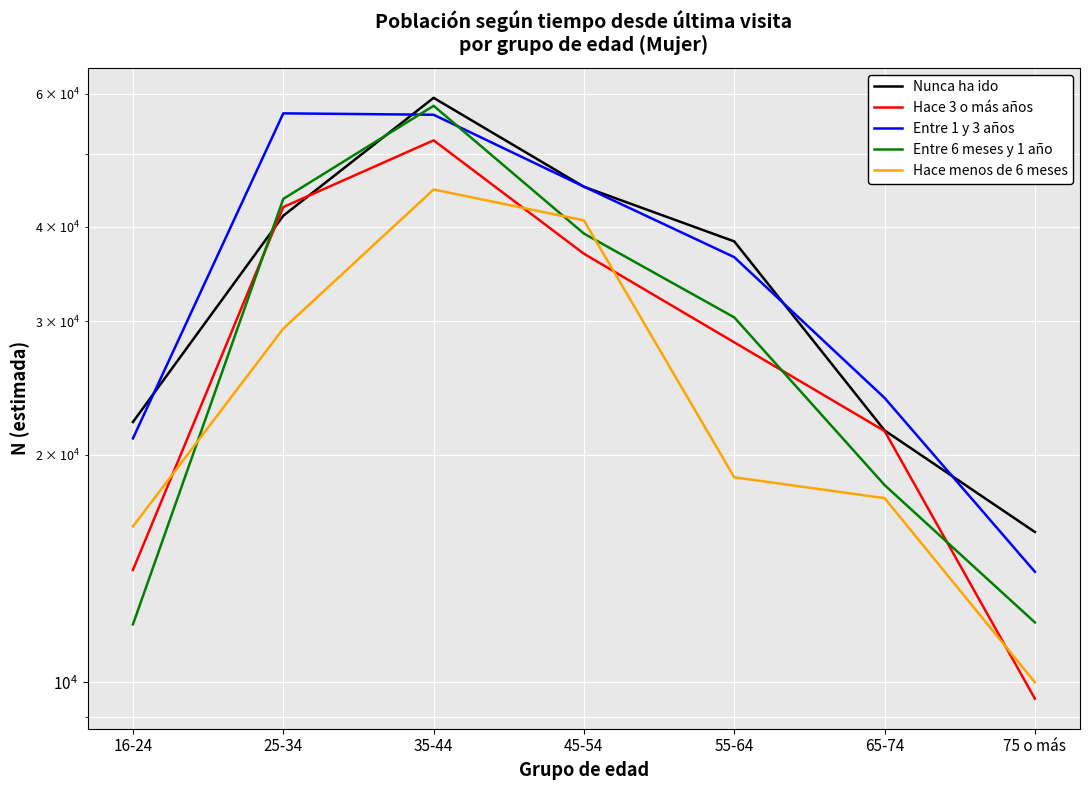

Reading left to right, list all the values displayed in this chart.

Nunca ha ido: 22088	41387	59253	45200	38275	21528	15802
Hace 3 o más años: 14079	42492	52063	36863	28148	21491	9514
Entre 1 y 3 años: 21016	56520	56280	45219	36482	23767	14000
Entre 6 meses y 1 año: 11930	43563	57832	39197	30372	18230	12000
Hace menos de 6 meses: 16075	29349	44826	40802	18666	17518	10000